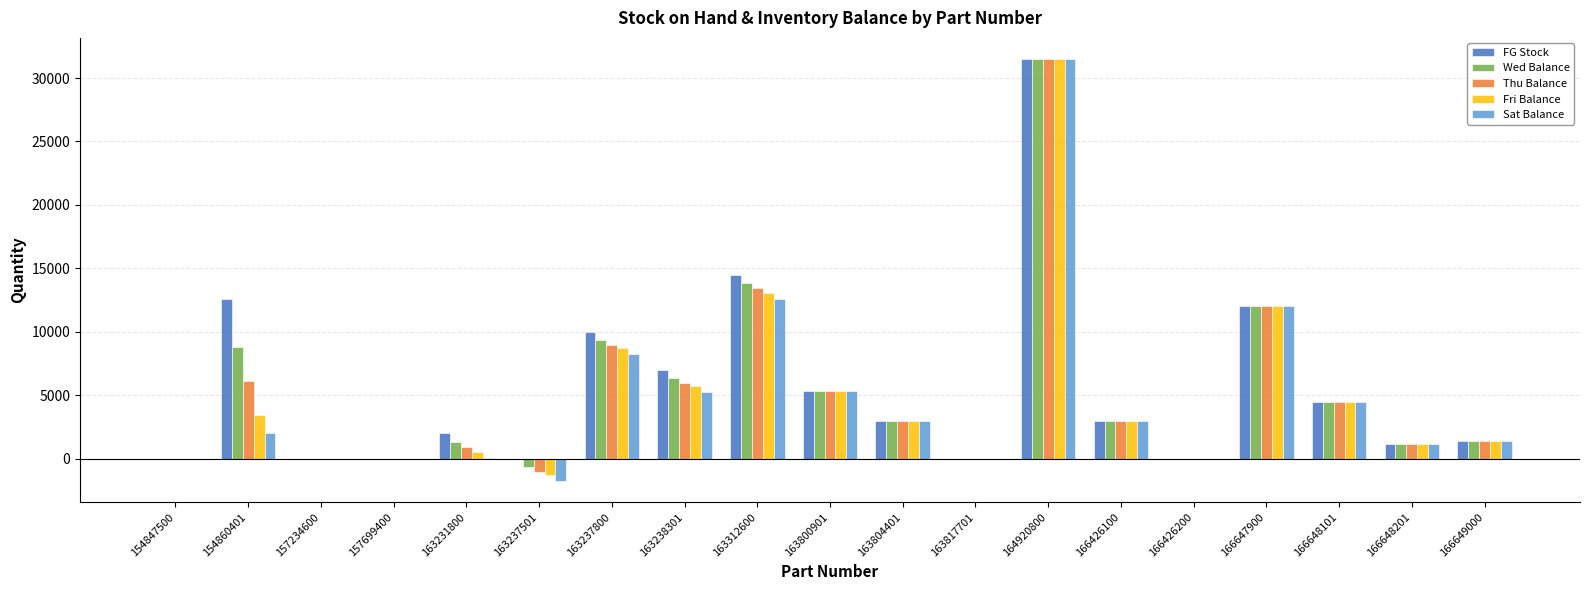

At which category is the sum across all series the highest?

164920800